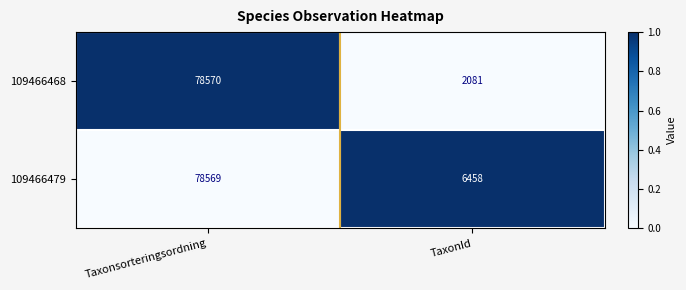

The 109466479 series shows 1312 at TaxonId. True or false?

False